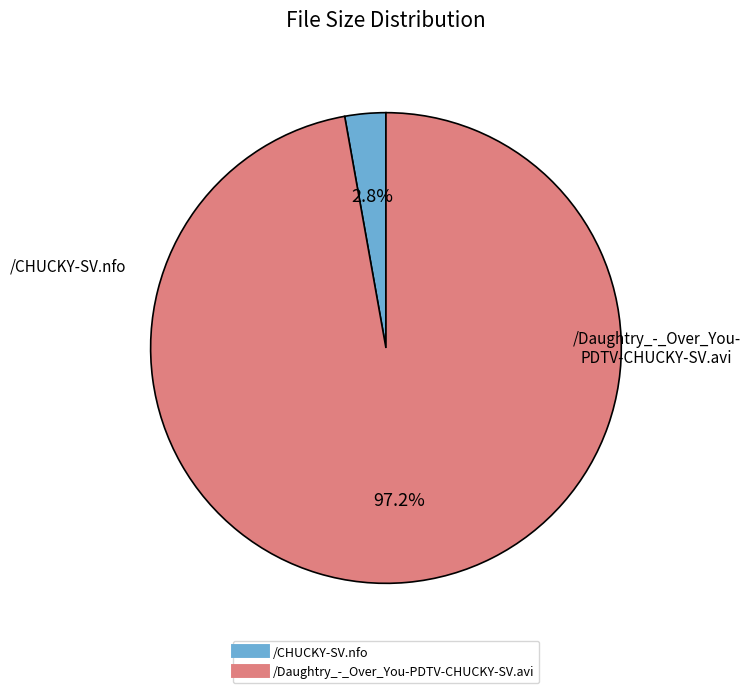

Between /CHUCKY-SV.nfo and /Daughtry_-_Over_You-PDTV-CHUCKY-SV.avi, which is larger?

/Daughtry_-_Over_You-PDTV-CHUCKY-SV.avi